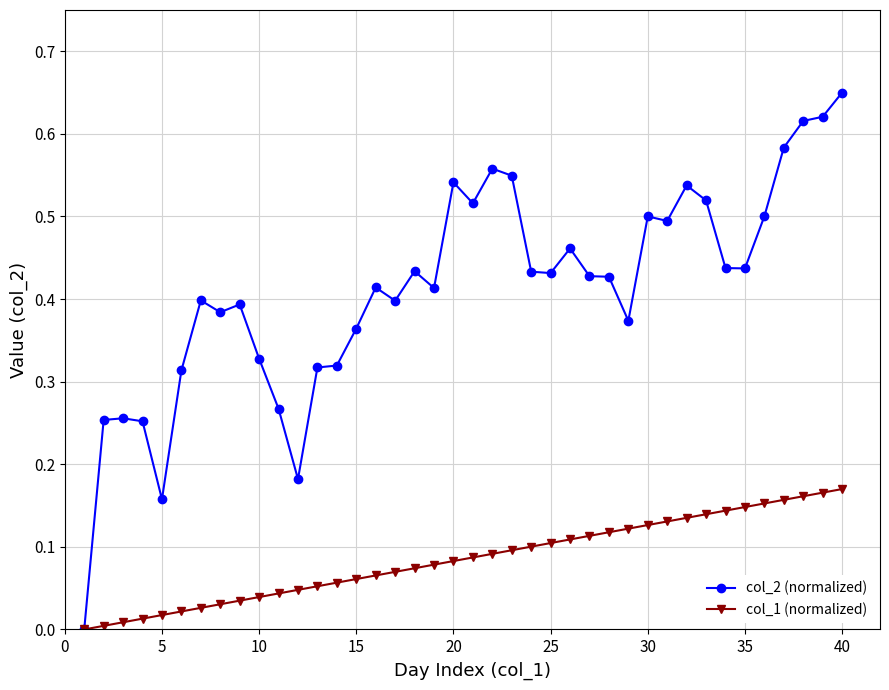

Which series has the largest total across all categories?

col_2 (normalized)